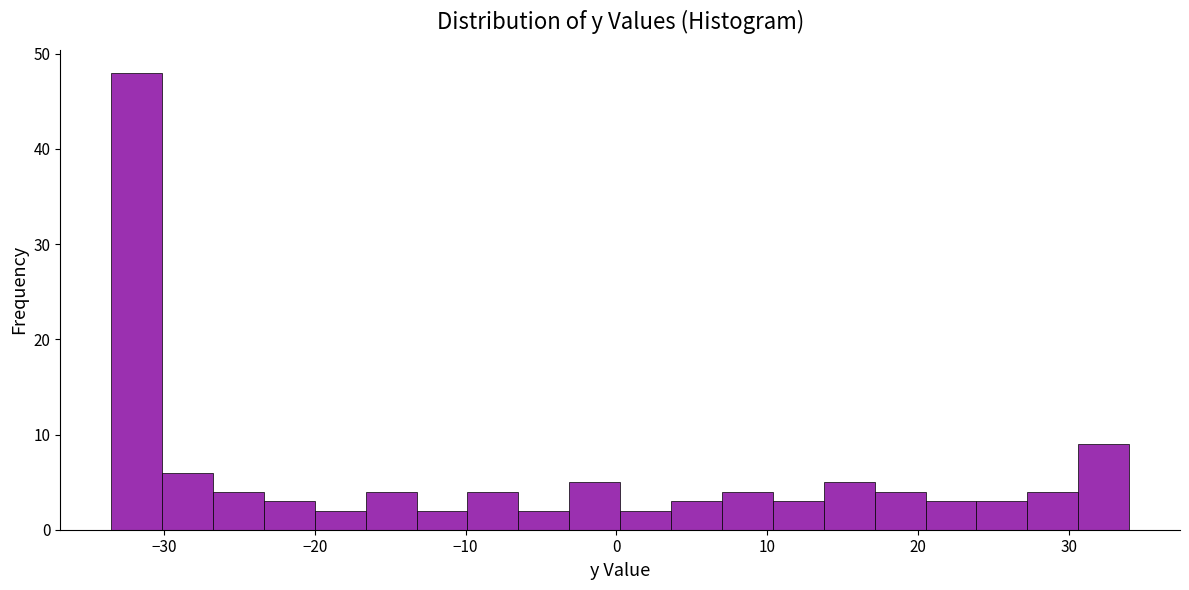

Around what value on the x-axis is the tallest bar? Give the approximate position of its centre, as read against the axis.

-32